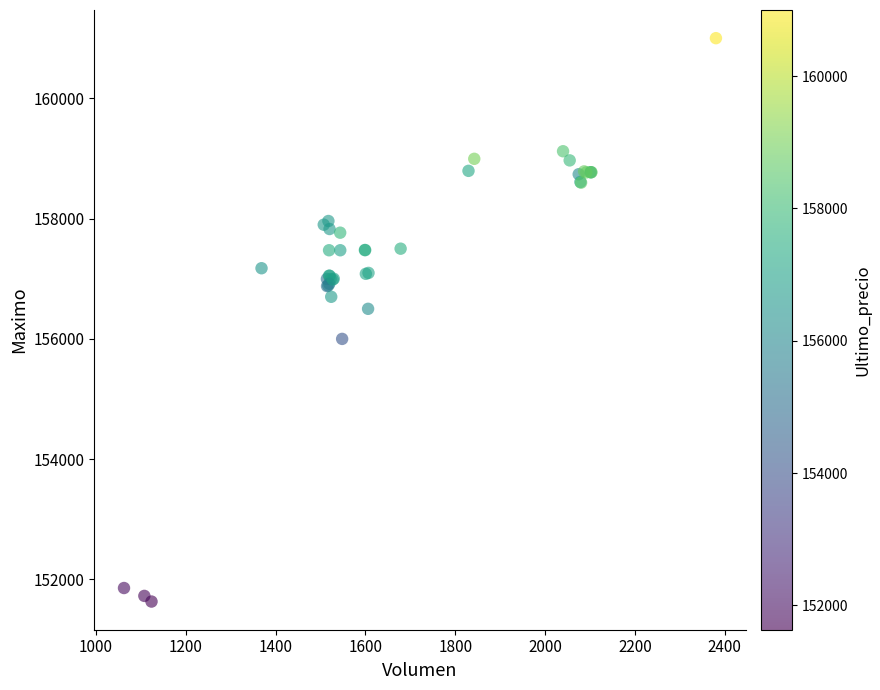

What Y value in the scatter plot is closest to 156316?

156500